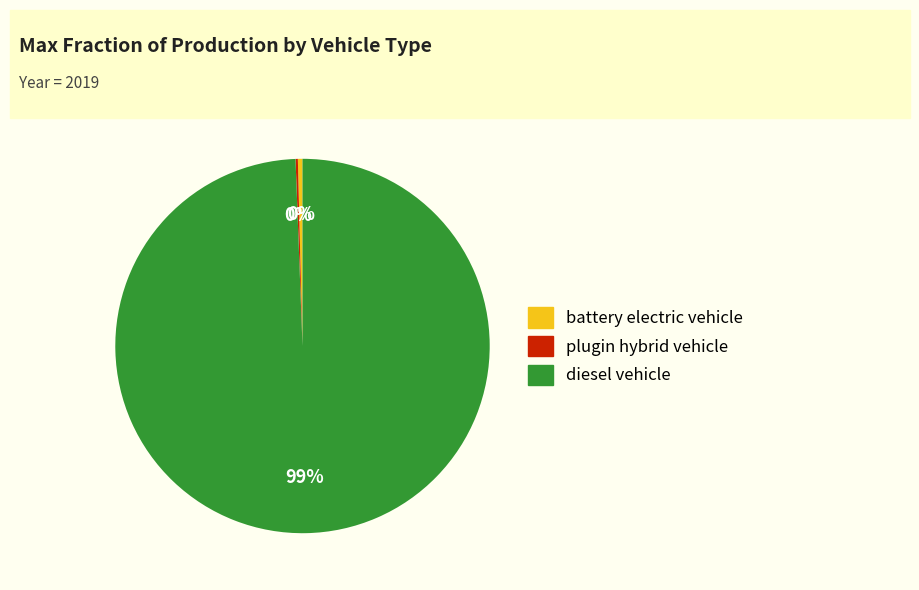

The battery electric vehicle slice represents 0% of the pie. True or false?

True